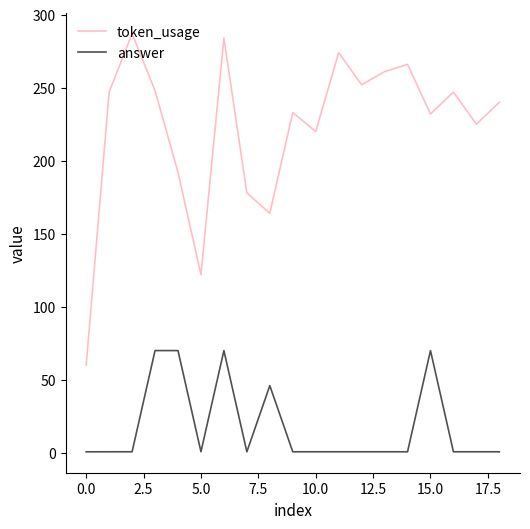

How many lines are shown in the chart?

2